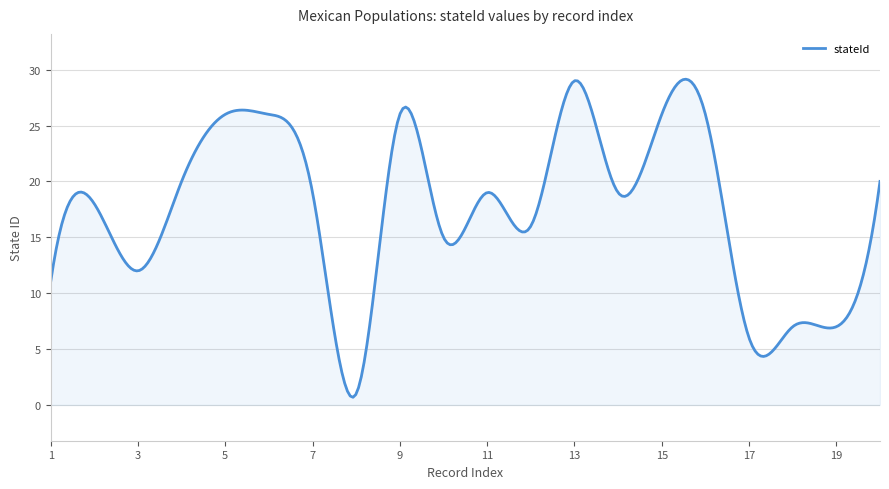

What is the greatest value displayed?

29.1